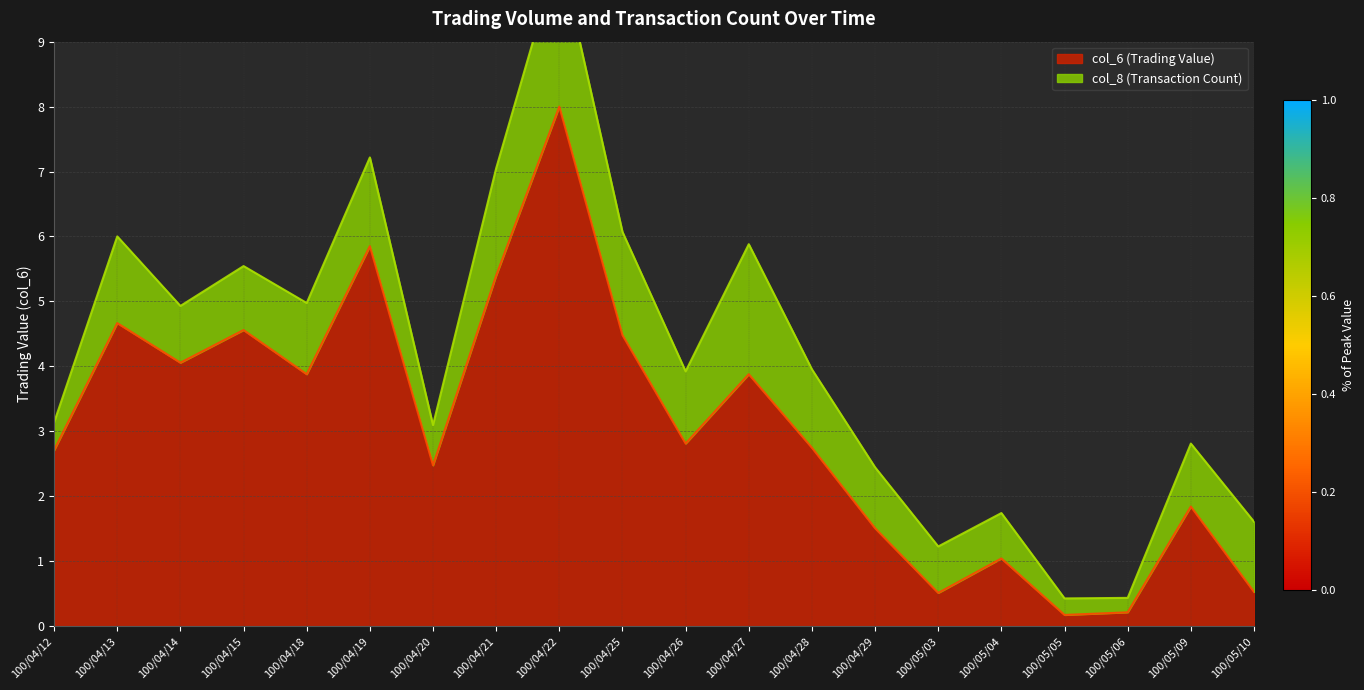

What is the approximate value at 100/04/29?

1.5